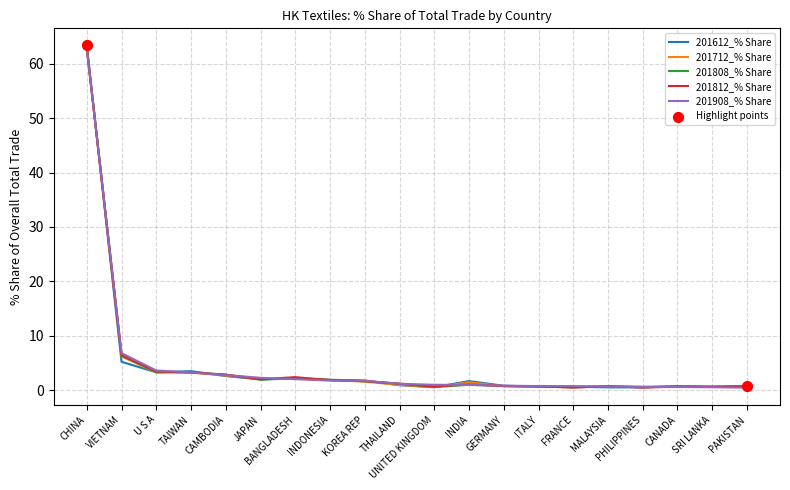

At which category is the sum across all series the highest?

CHINA